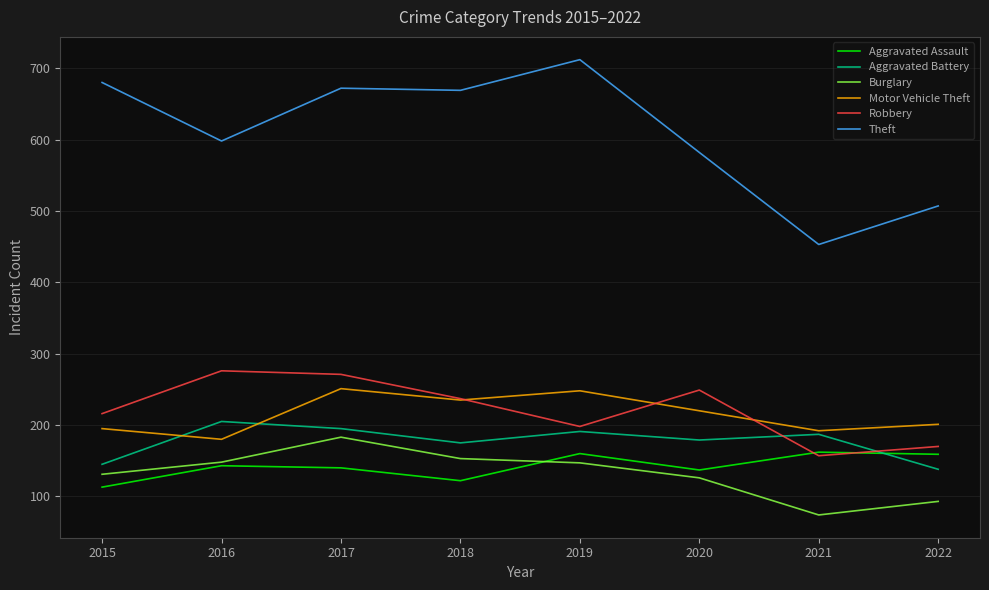

True or false: Burglary has more than 2 interior local peaks.

False